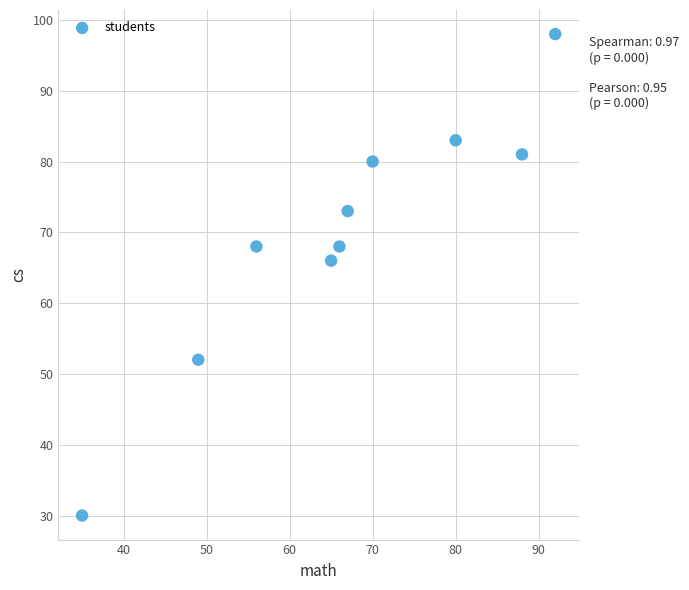

What is the range of Y values (max minus min)?

68